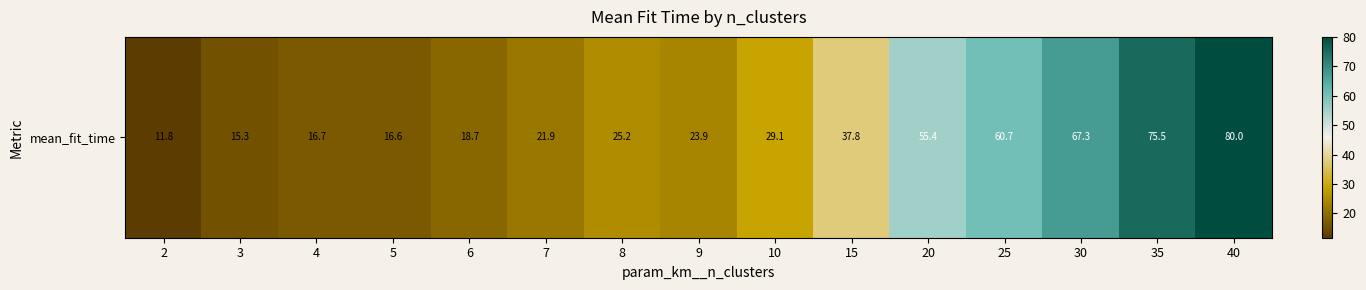

At which label is the value closest to 45?

15